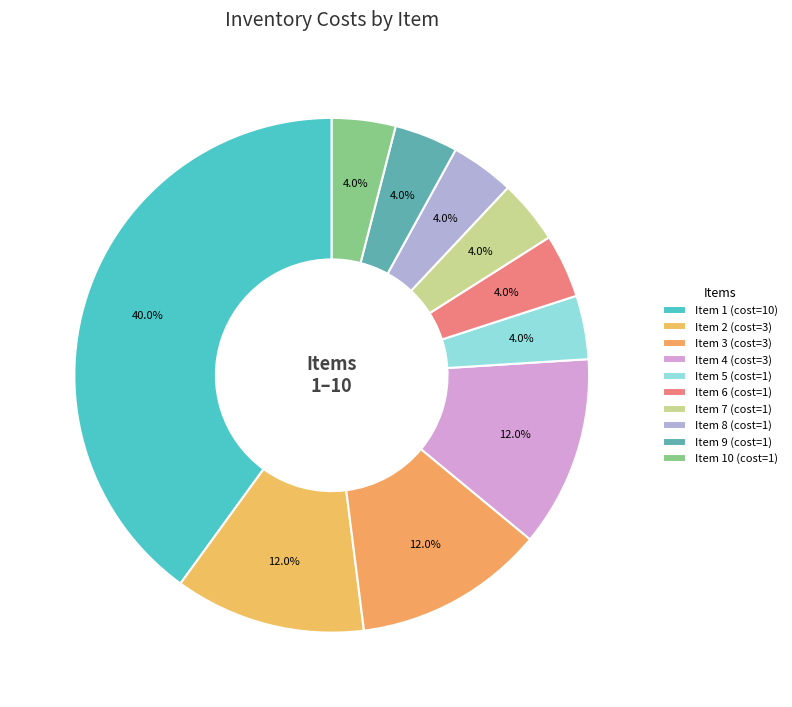

How many segments does this pie chart have?

10